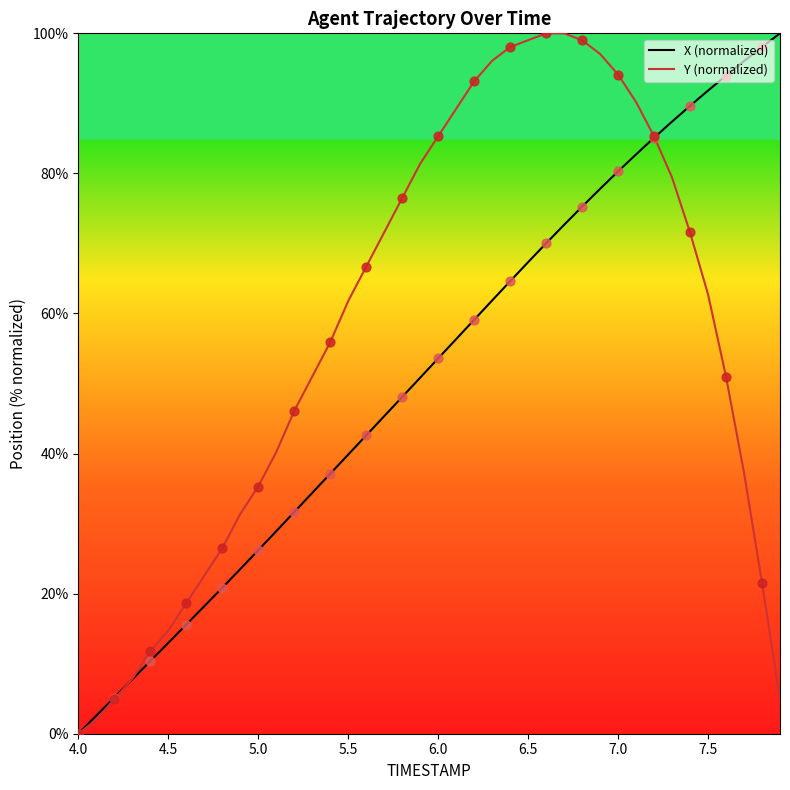

What is the greatest value displayed?

100.0